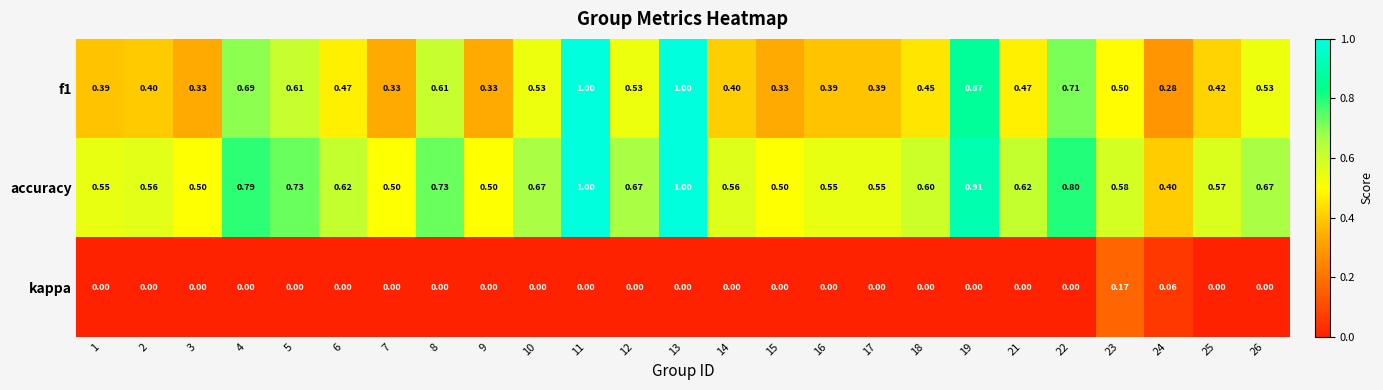

Which series has the largest total across all categories?

accuracy